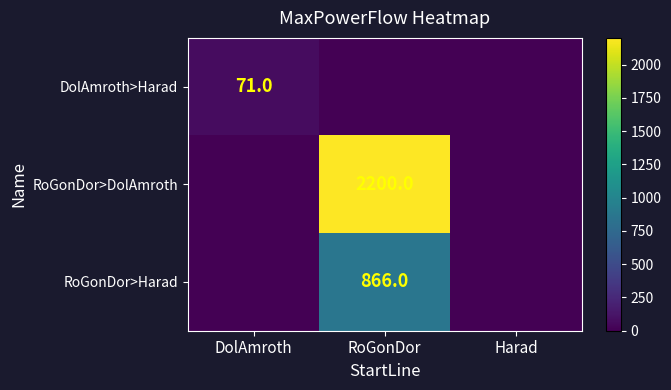

The value of DolAmroth>Harad at DolAmroth is 126. True or false?

False